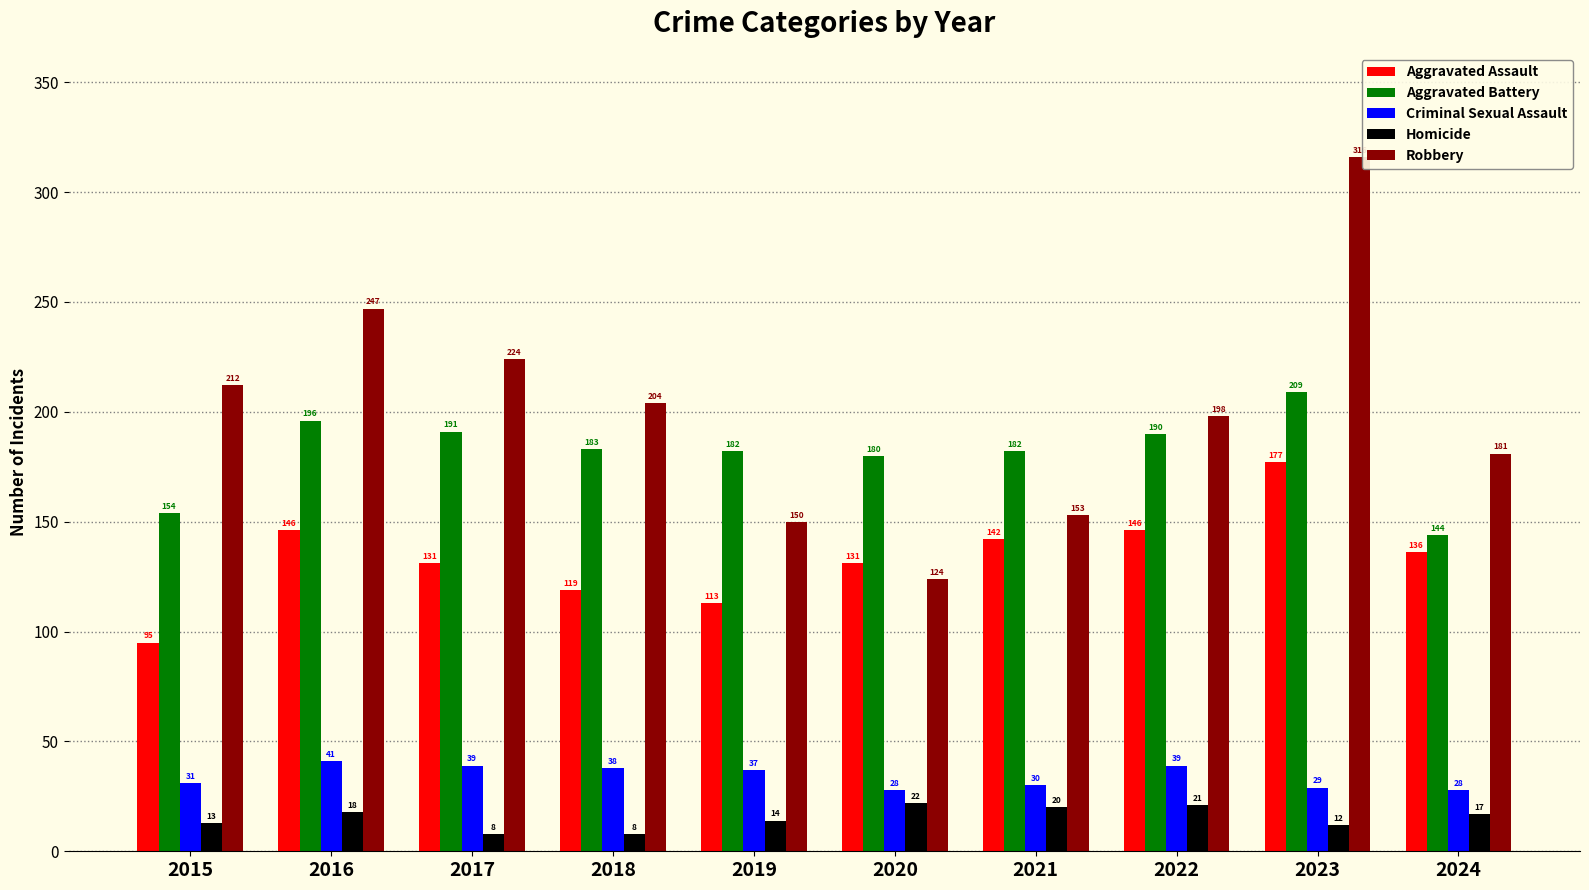

What is the difference between the Aggravated Assault values at 2021 and 2020?

11